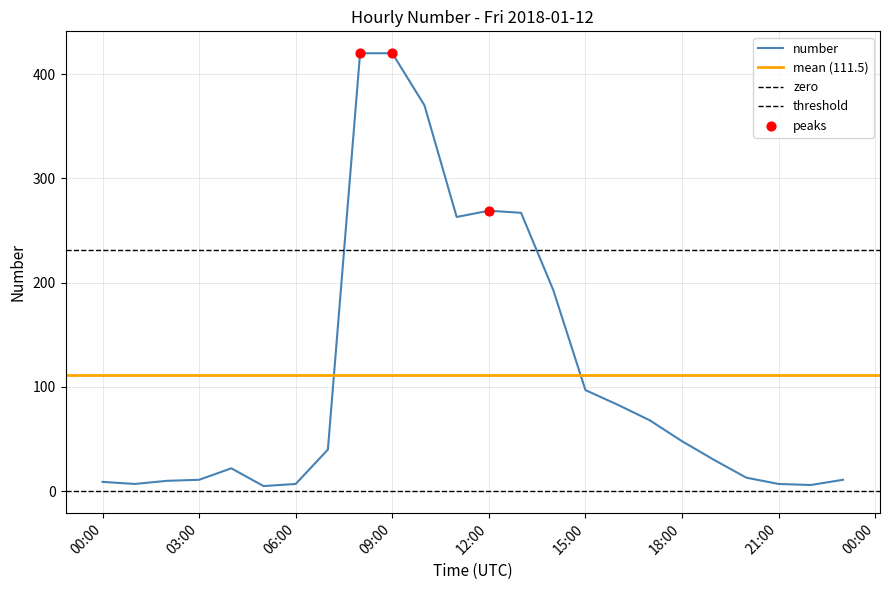

Approximately how many times larger is the value at 2018-01-12 02:00:00 compared to 2018-01-12 00:00:00?

1.1